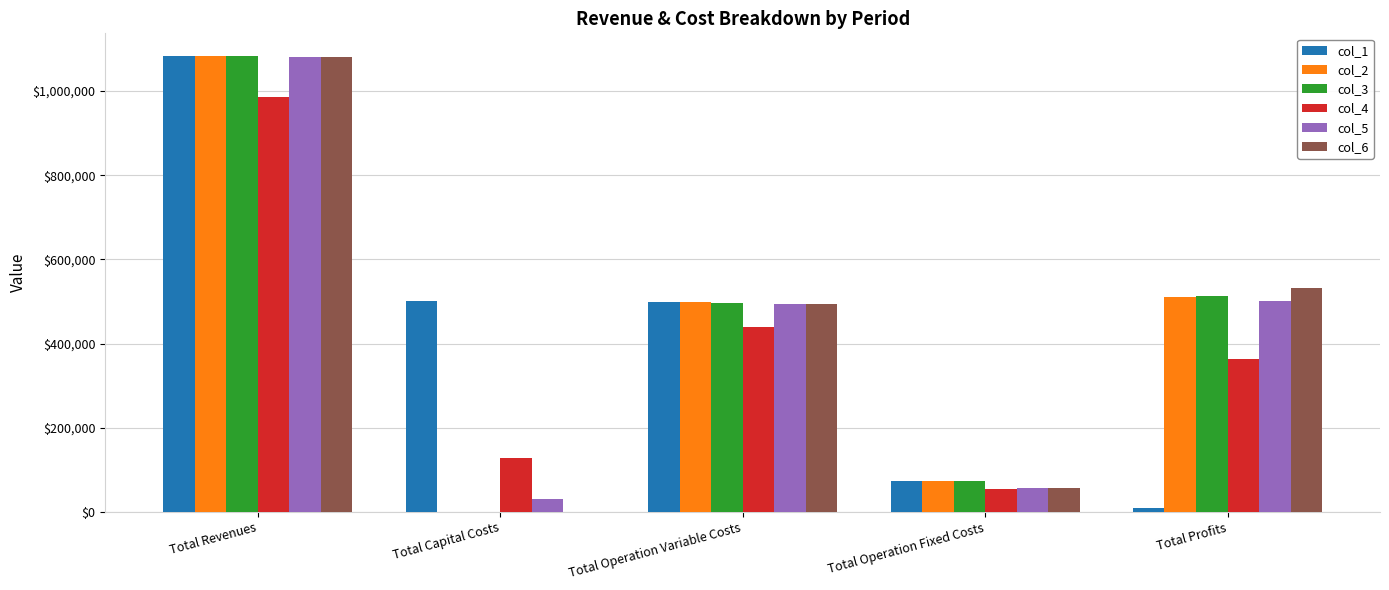

What is the sum of all col_1 values?

2165725.0